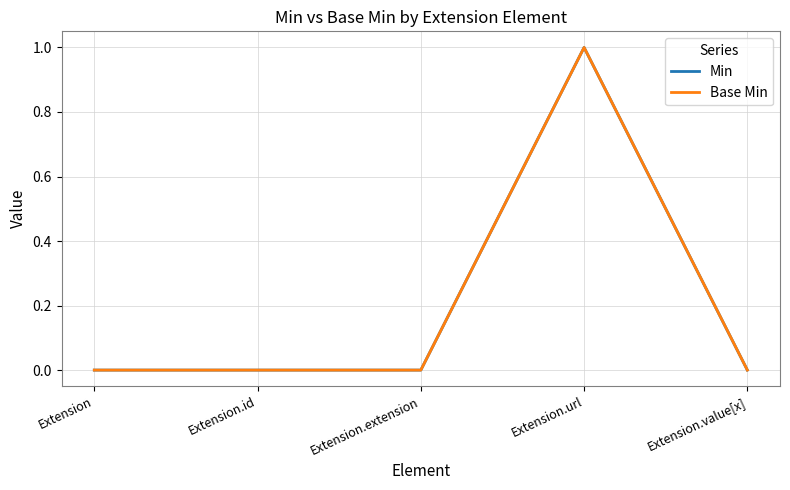

At which category does the chart reach its peak across all series?

Extension.url